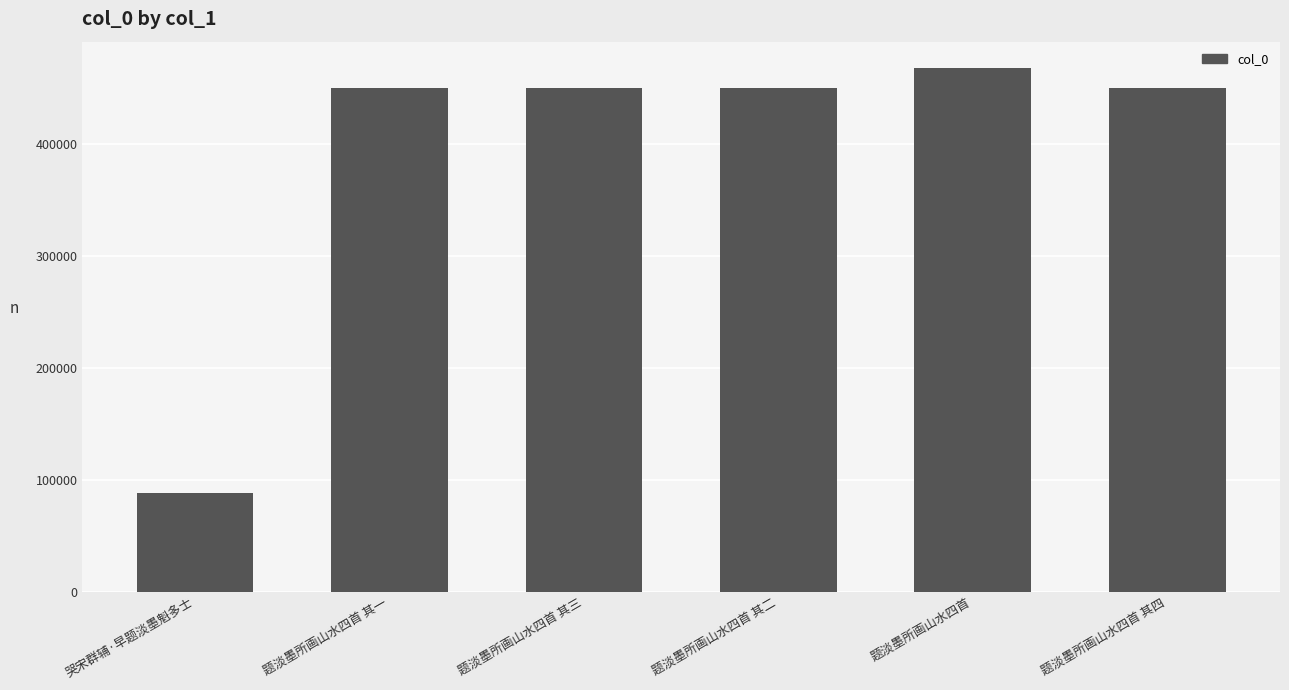

What is the label of the 6th bar from the left?

题淡墨所画山水四首 其四